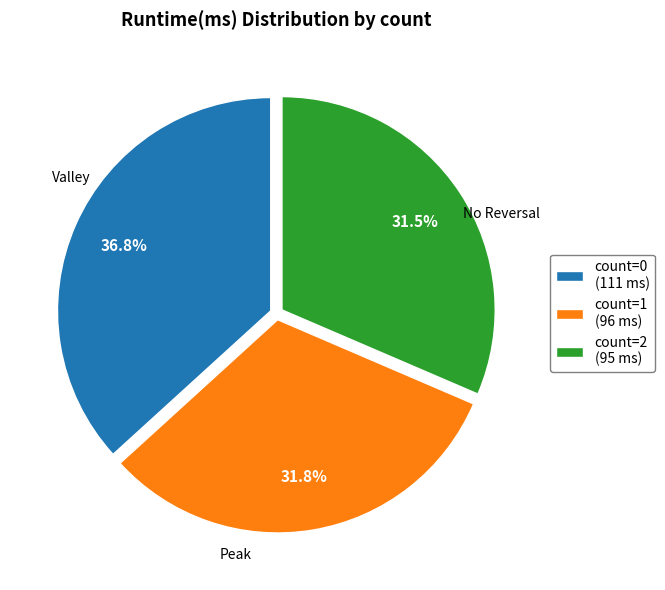

How many segments does this pie chart have?

3